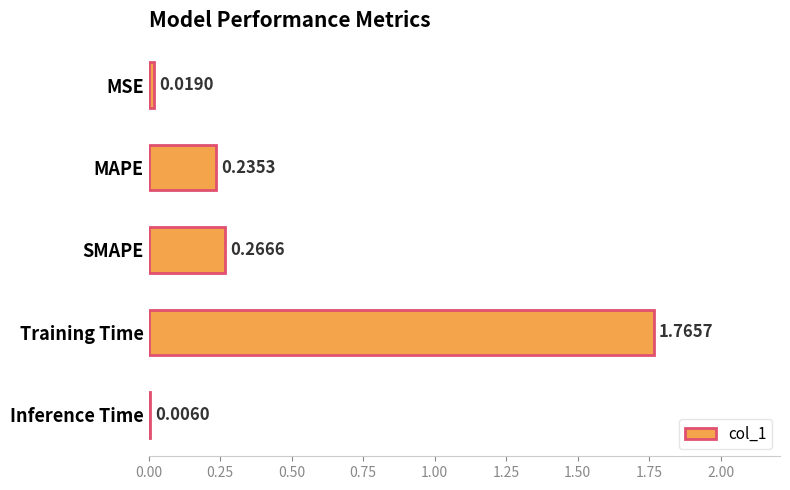

At which category does the chart reach its peak across all series?

Training Time